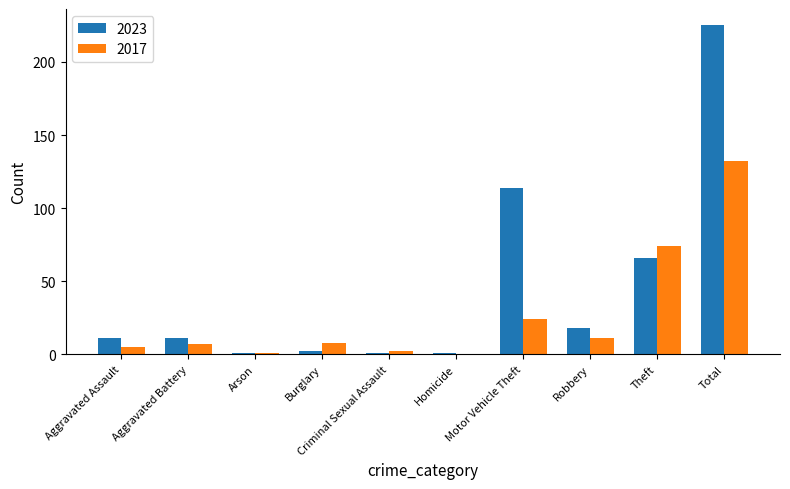

Read the 2017 value at Motor Vehicle Theft.

24